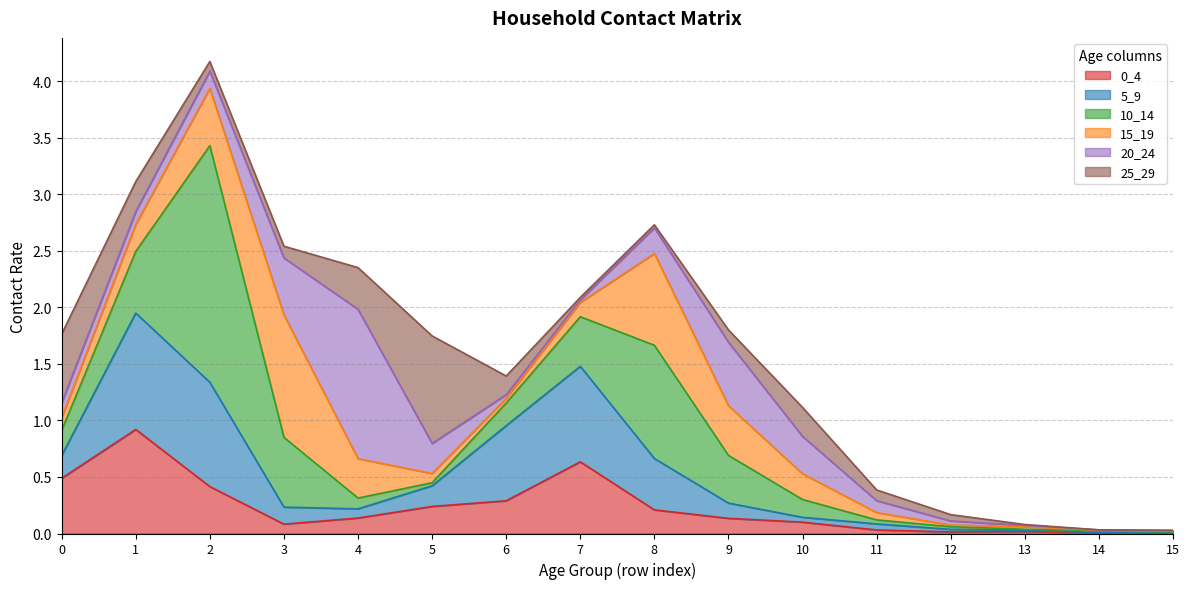

Is it true that 20_24 equals 0.2 at 10?

False